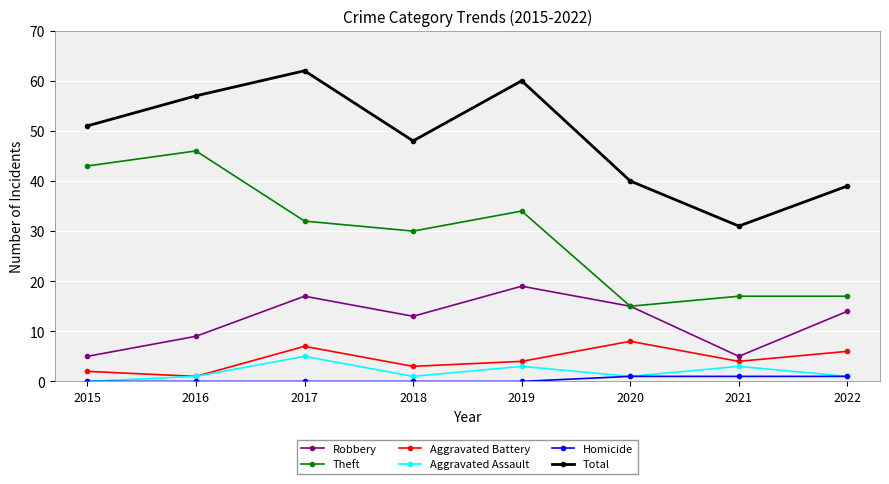

What is the value of the Robbery point at the 7th from the left?

5